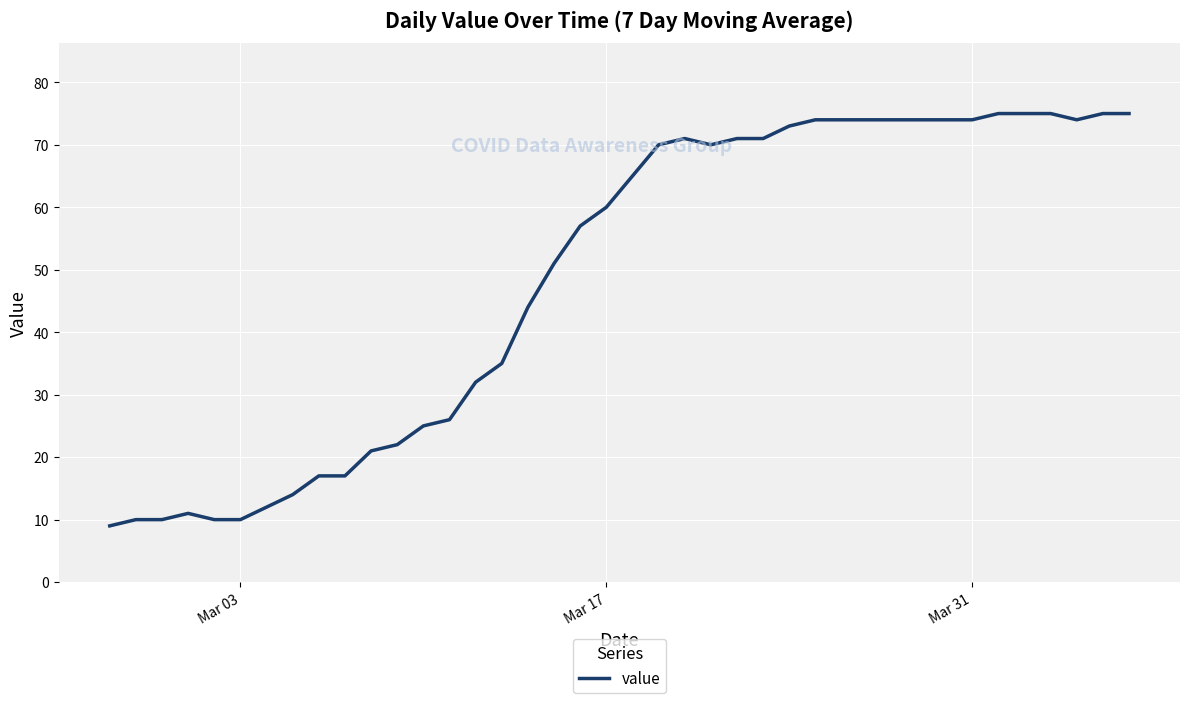

What is the maximum value shown in the chart?

75